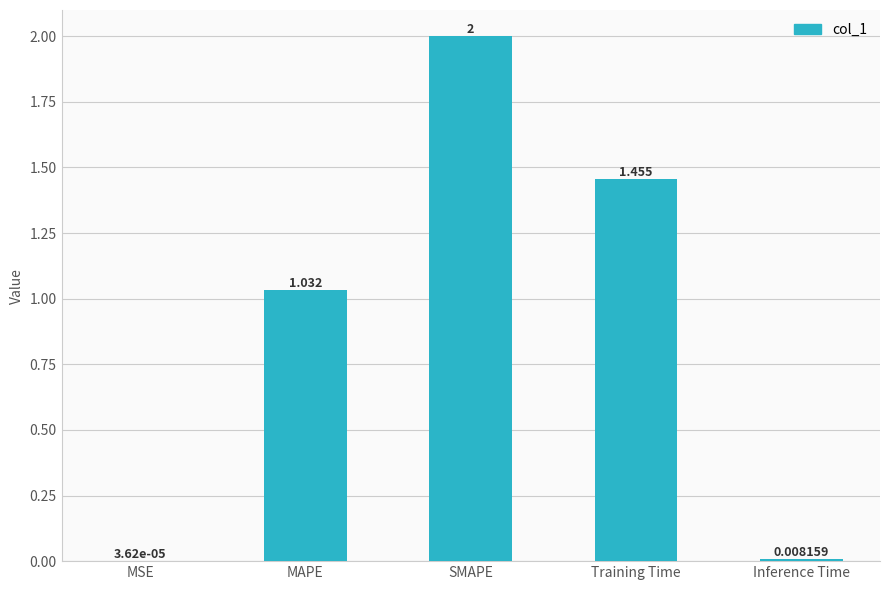

Which has a higher value, SMAPE or MAPE?

SMAPE